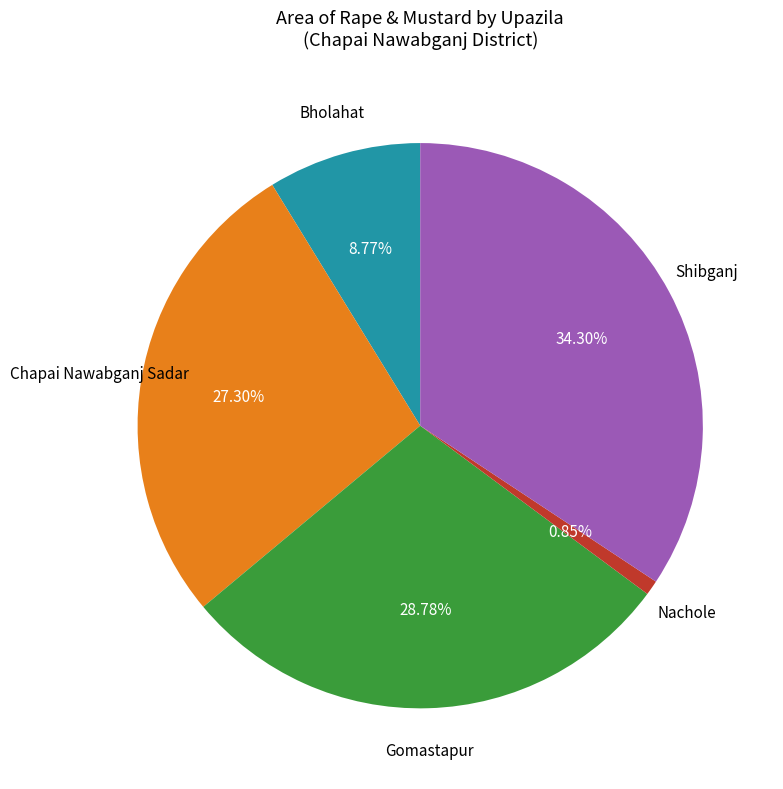

Does any single category account for the majority?

No